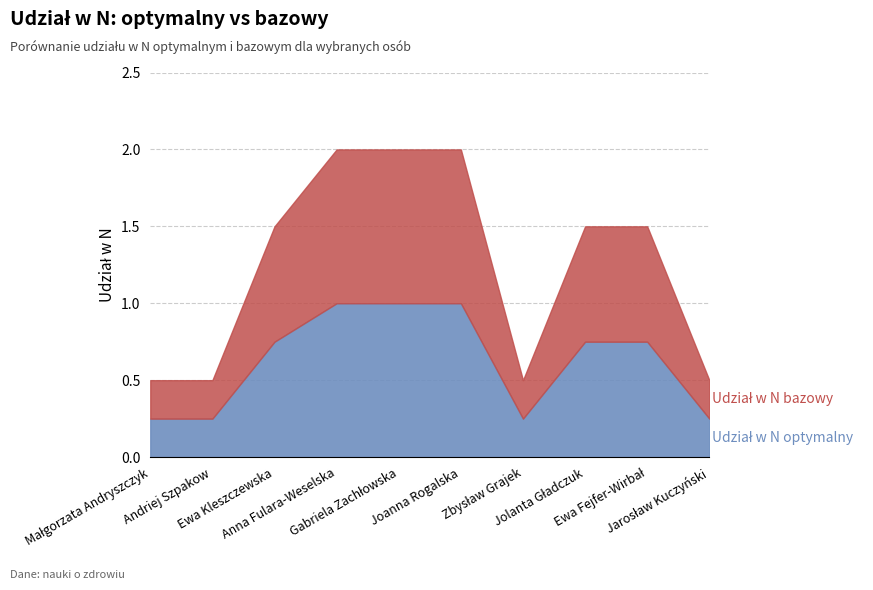

At how many categories does at least one series exceed 0?

10